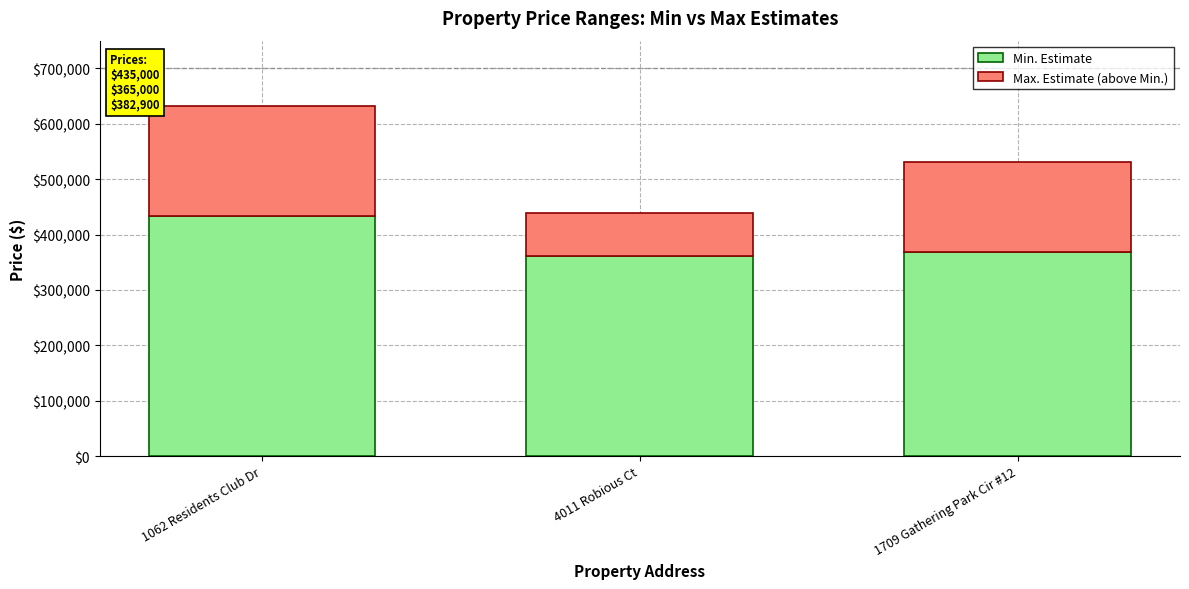

What is the lowest value of the Min. Estimate series?

361000